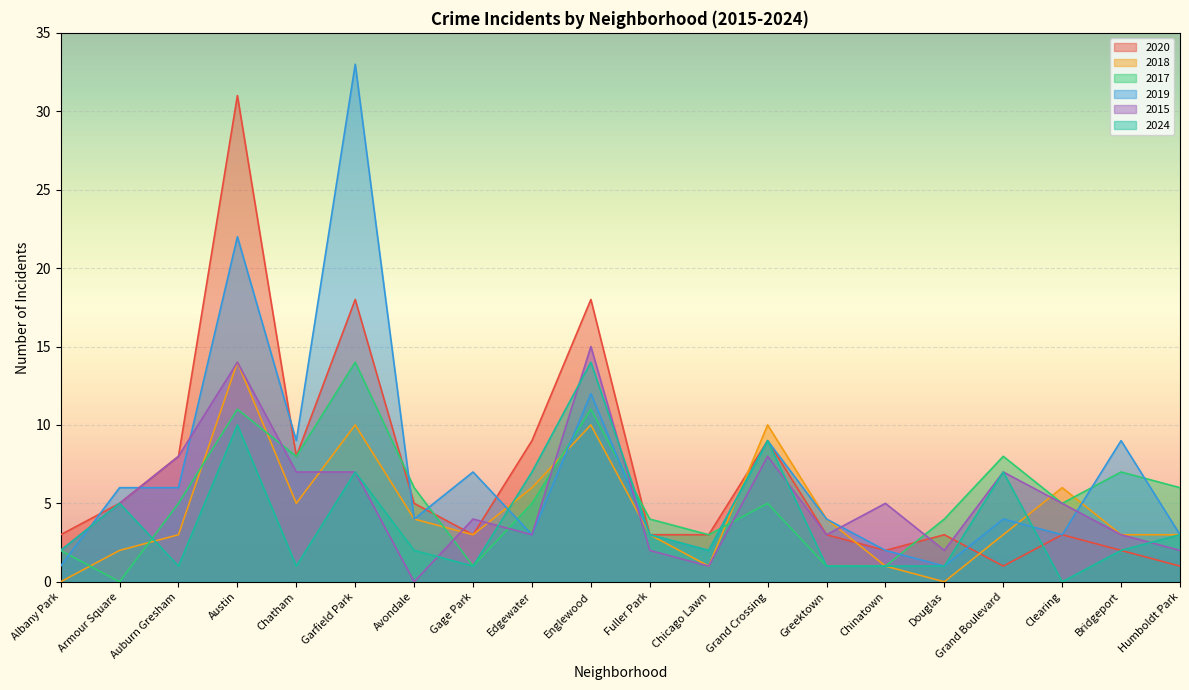

Between Grand Crossing and Douglas, which series saw the biggest shift?

2018